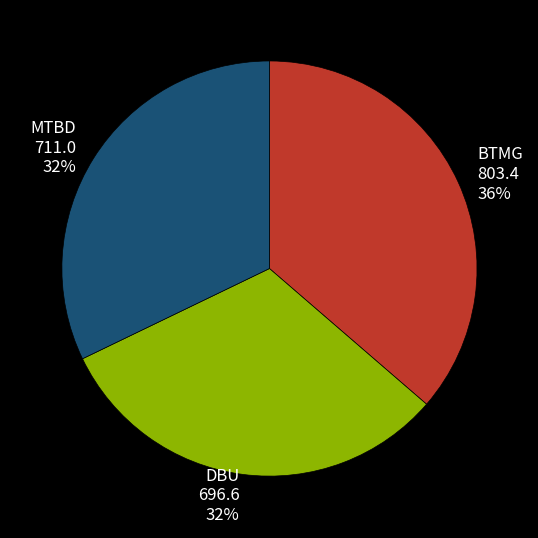

To the nearest percent, what portion does MTBD represent?

32%